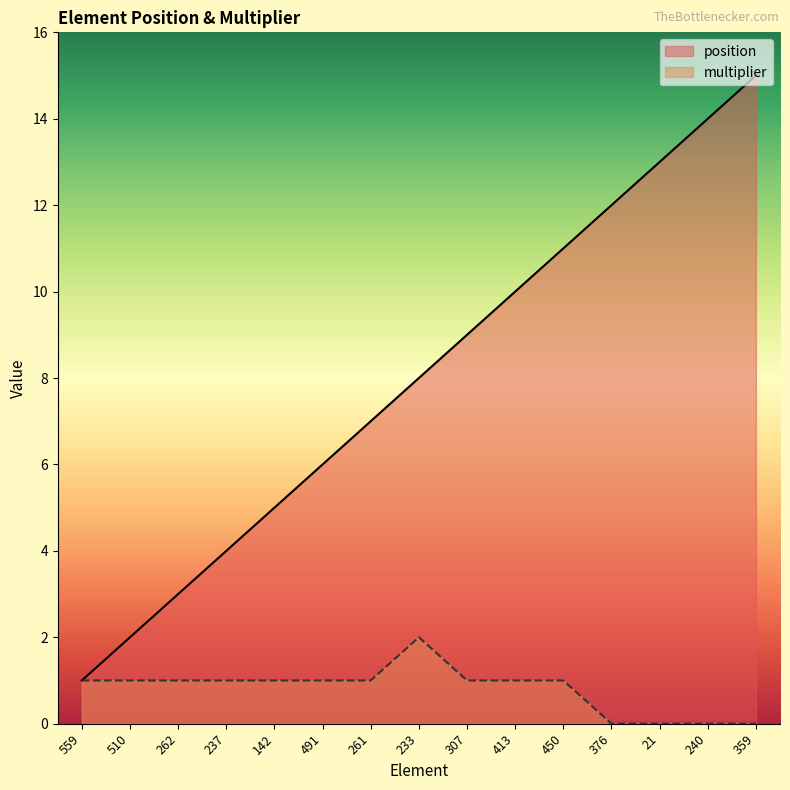

The value of position at 359 is 15. True or false?

True